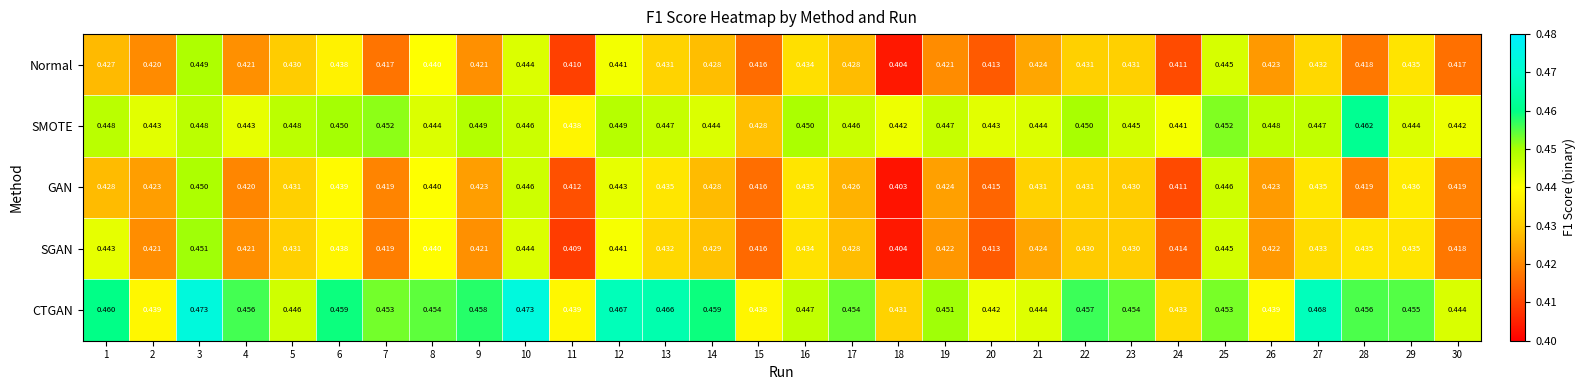

At which category is the sum across all series the highest?

3